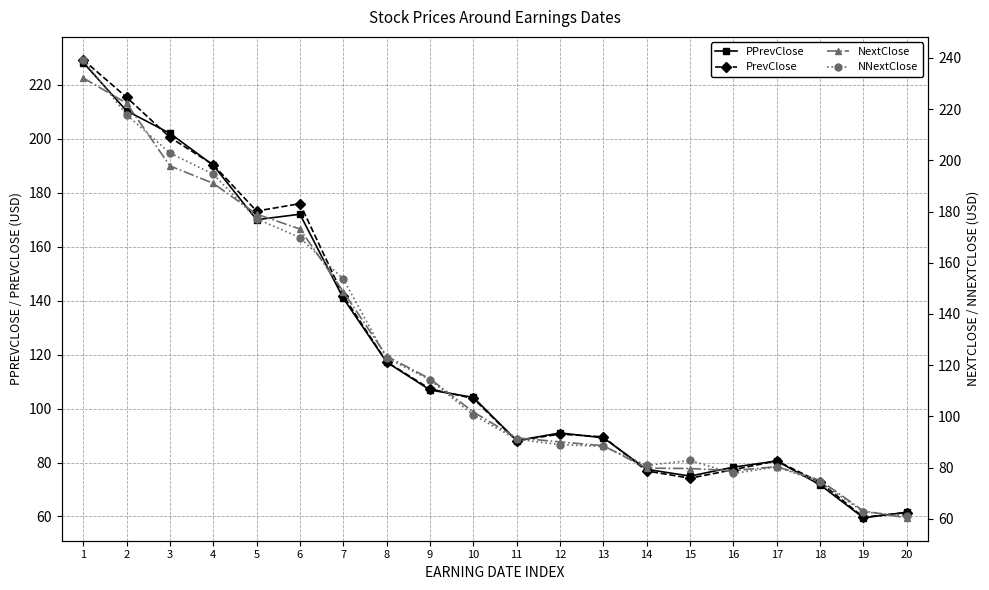

What is the value of the PrevClose point at the 14th from the left?

76.9